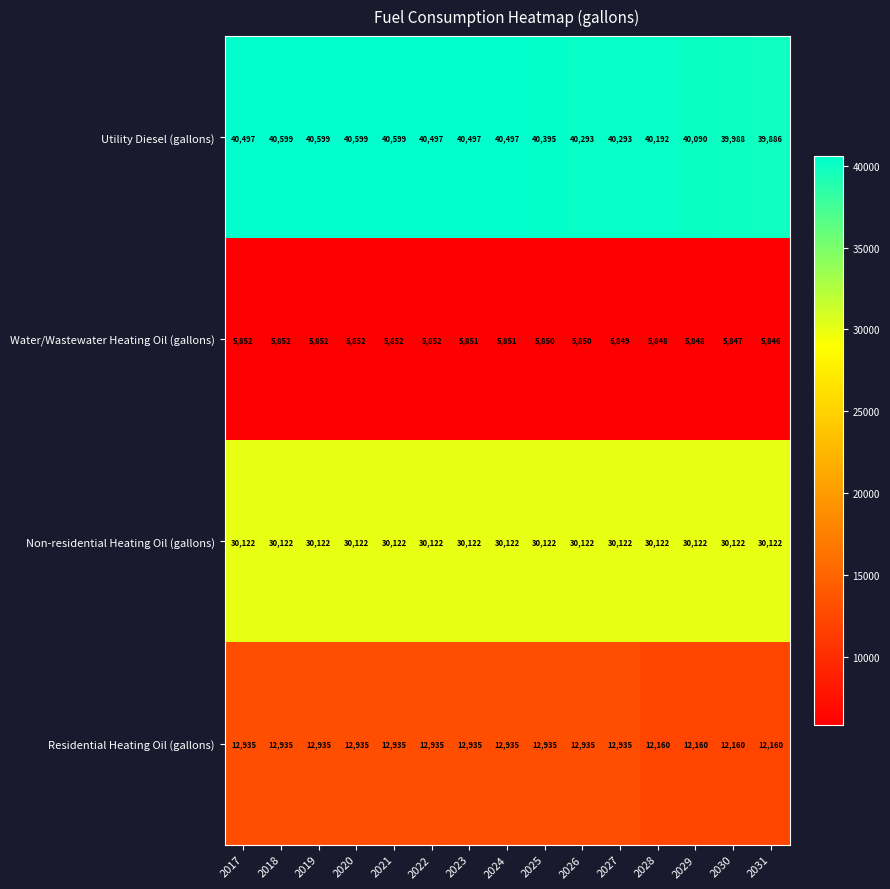

What is the difference between the maximum and minimum values in the Residential Heating Oil (gallons) series?

775